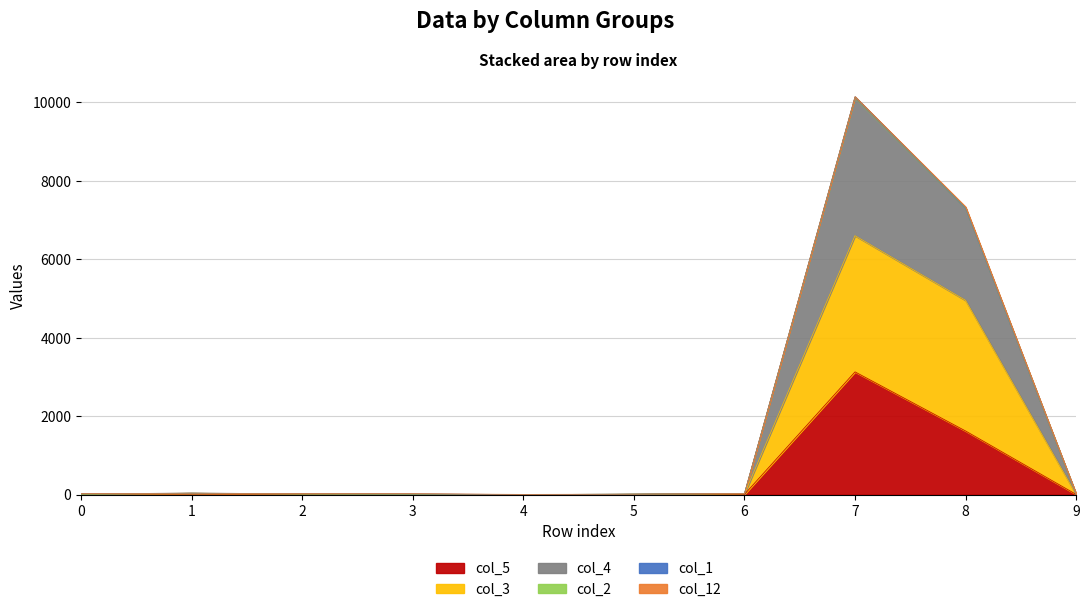

Rank the categories by col_5 value from lowest to highest.

3, 0, 4, 9, 6, 5, 2, 1, 8, 7